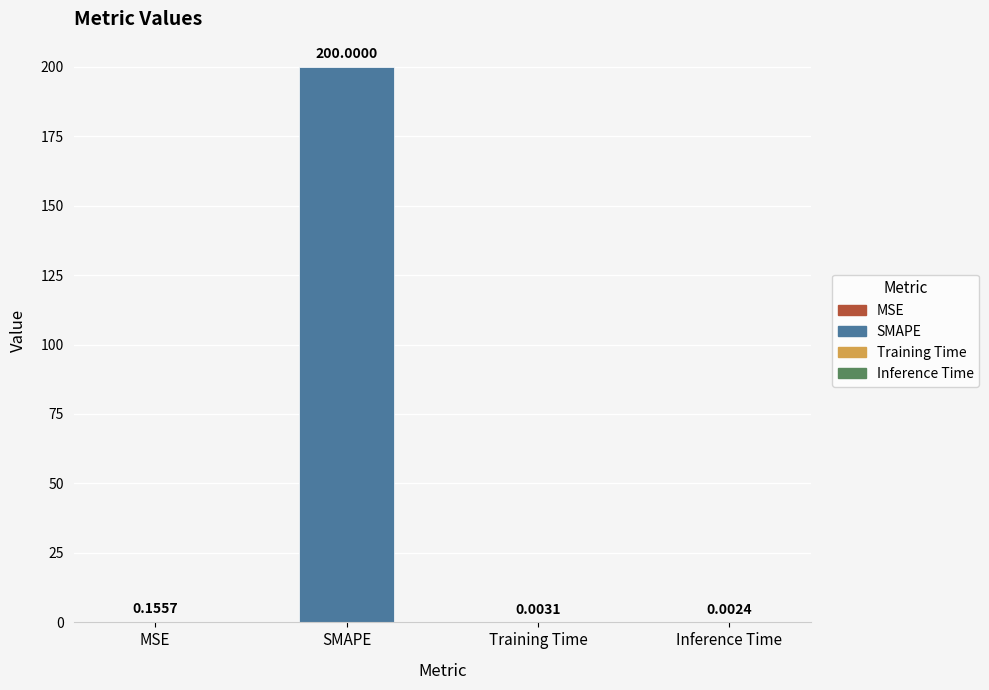

What is the difference between the values at Training Time and SMAPE?

200.0